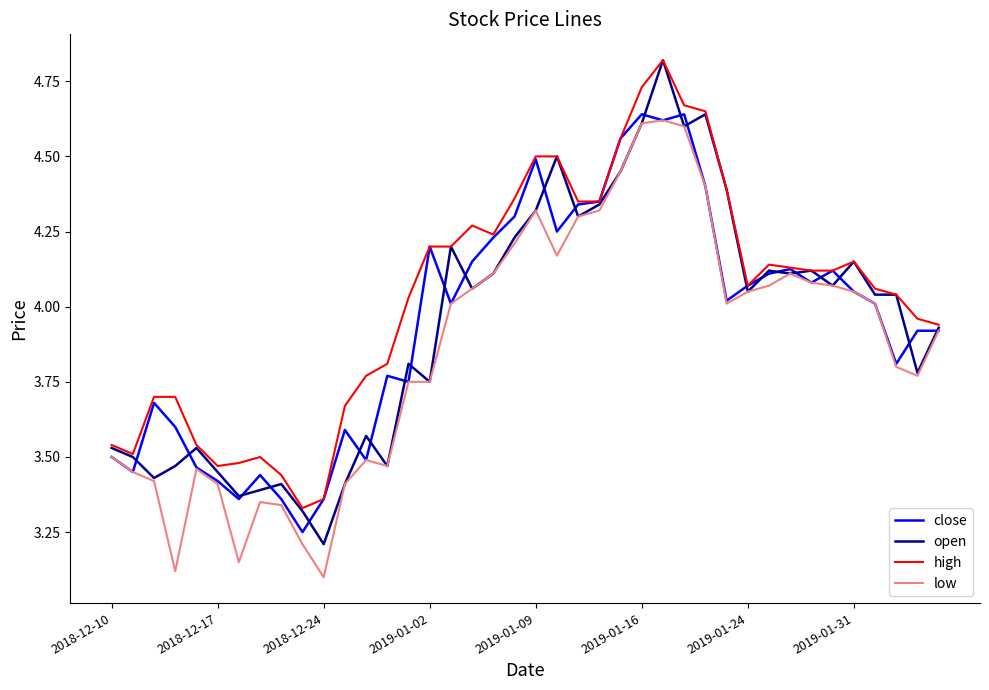

Which series has the widest spread of values?

open